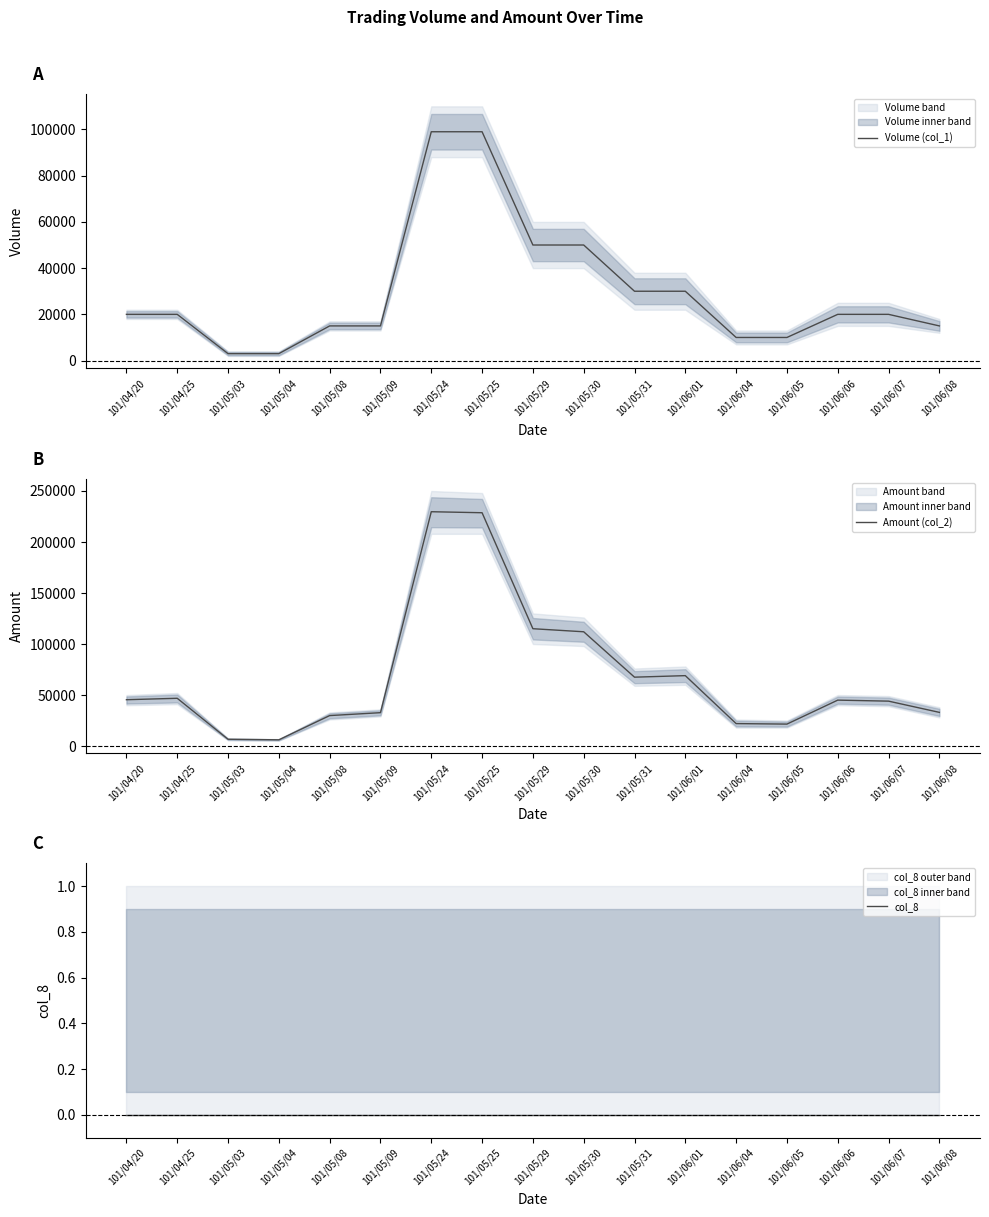

True or false: Volume (col_1) and col_8 intersect in this chart.

False